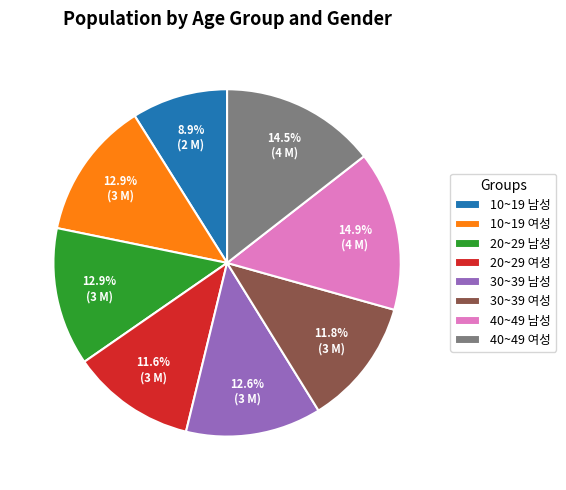

What percentage is NOT represented by 40~49 여성?

85.5%